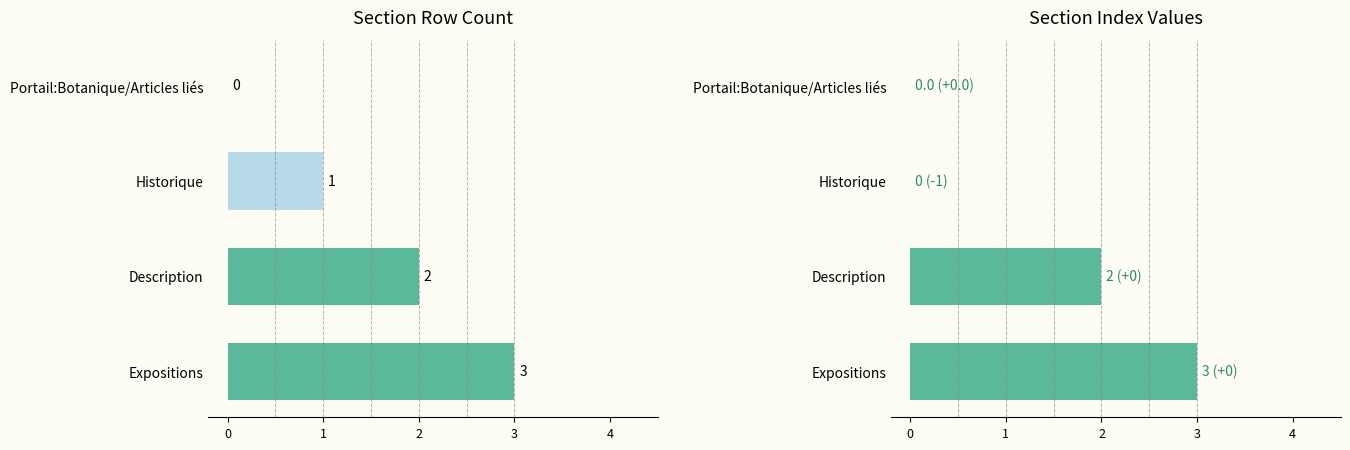

How many positive values does the col_0 series have?

3